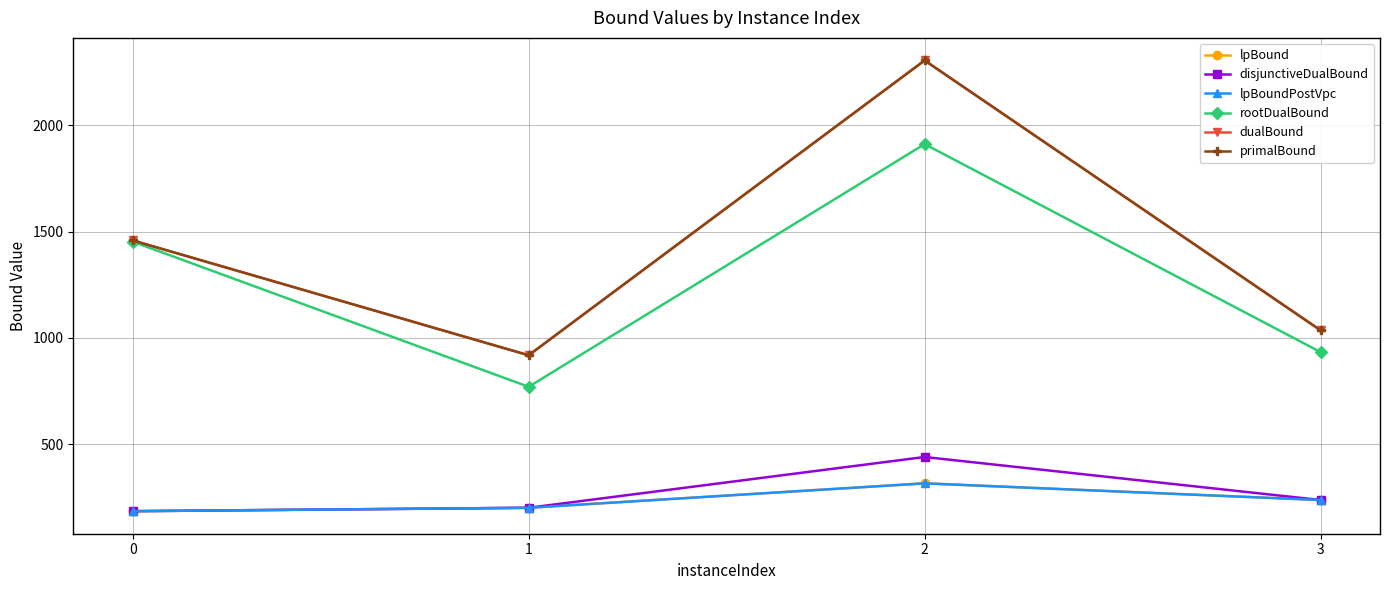

Is this an area chart (filled region under the line)?

No